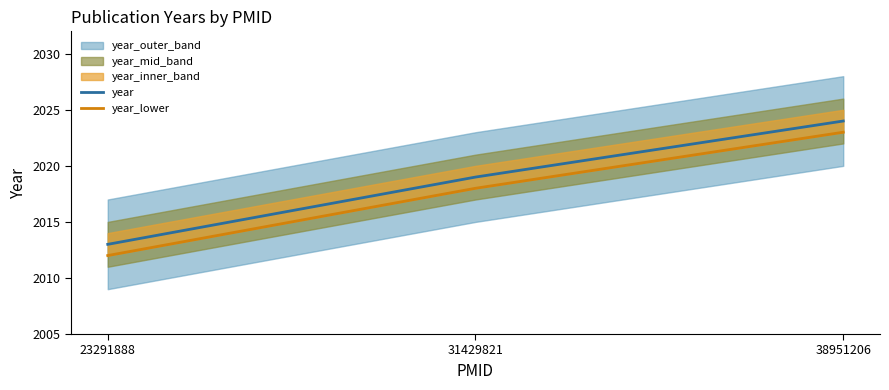

What is the approximate value of year_lower at 23291888?

2012